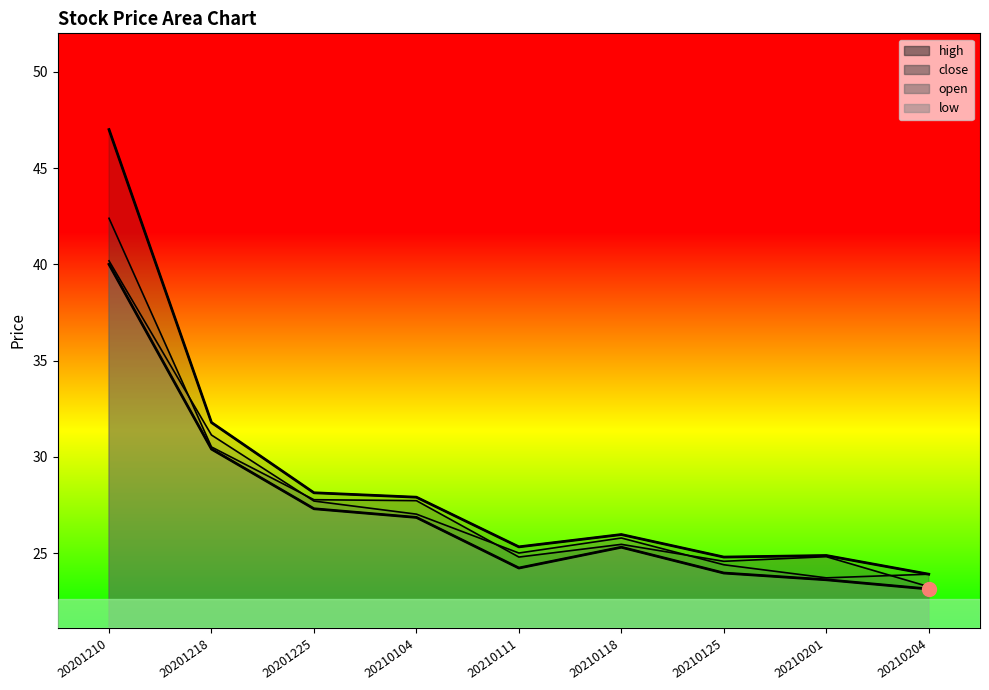

Rank the categories by value from highest to lowest.

20201210, 20201218, 20201225, 20210104, 20210118, 20210111, 20210201, 20210125, 20210204